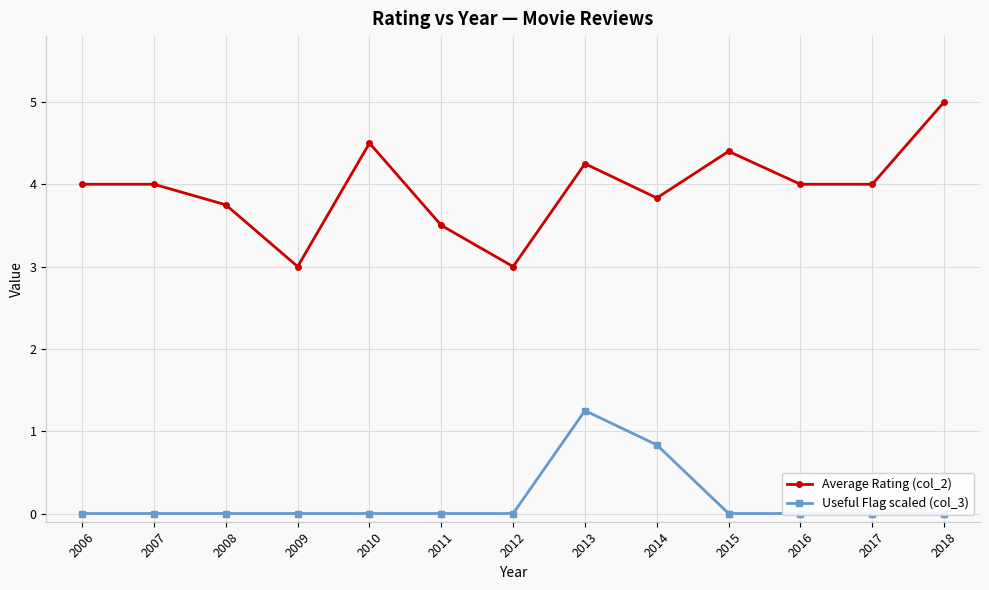

What is the value of the Average Rating (col_2) point at the 5th from the left?

4.5